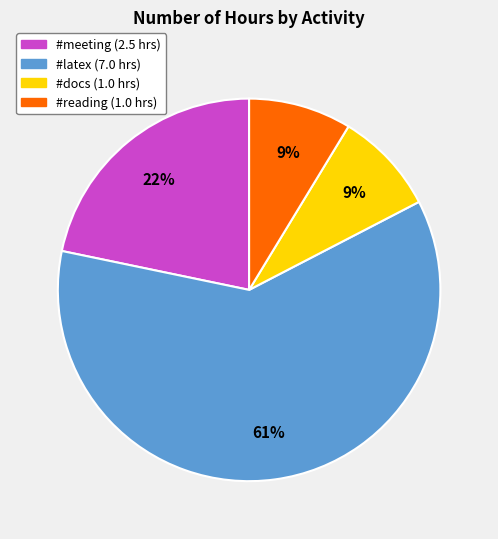

To the nearest percent, what is the average slice percentage?

25%